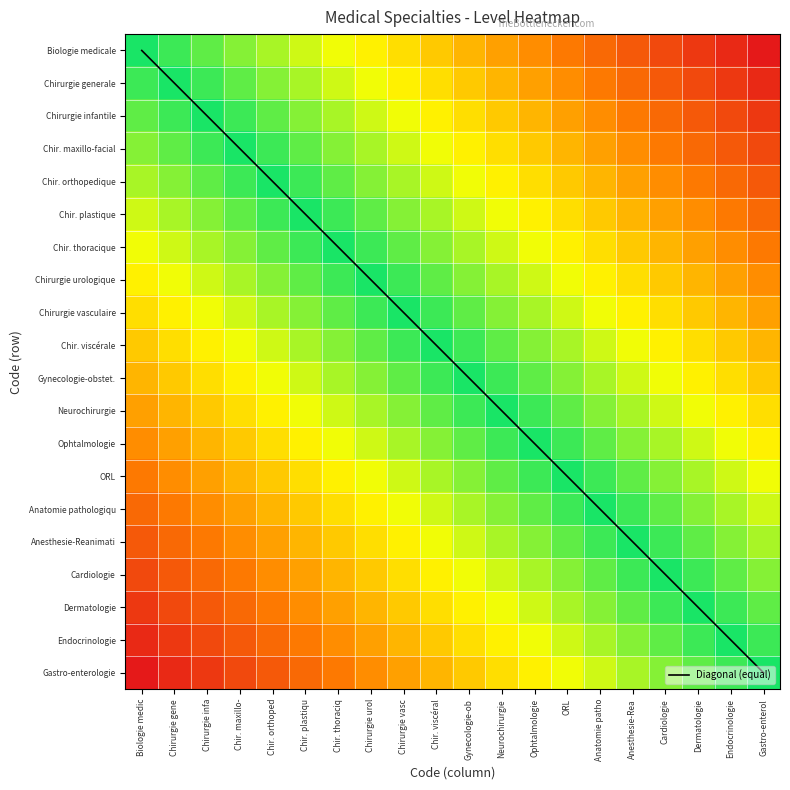

Which has a higher value, Chir. thoraciq or Chir. viscéral?

Chir. viscéral